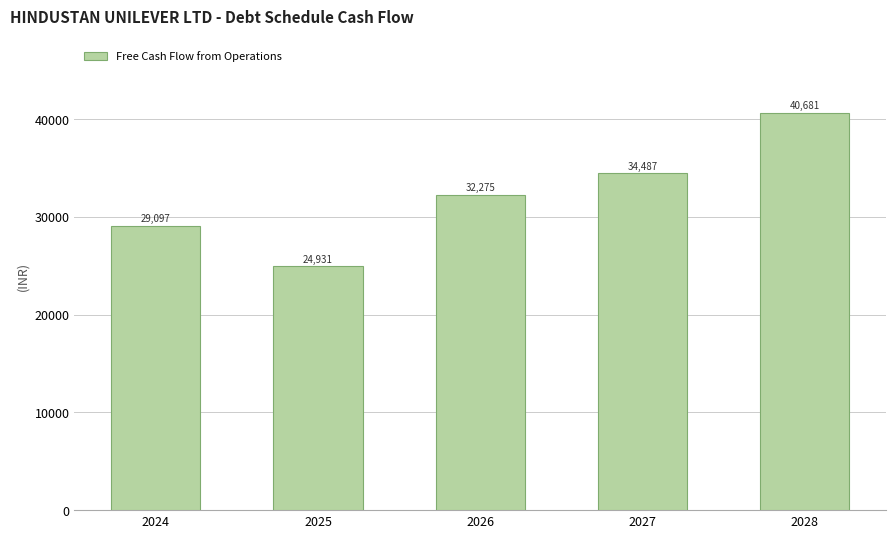

Rank the categories by value from highest to lowest.

2028, 2027, 2026, 2024, 2025